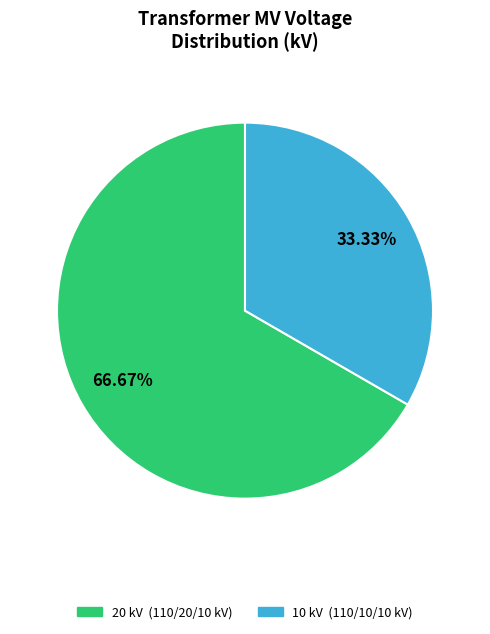

Is there a majority slice in this chart?

Yes